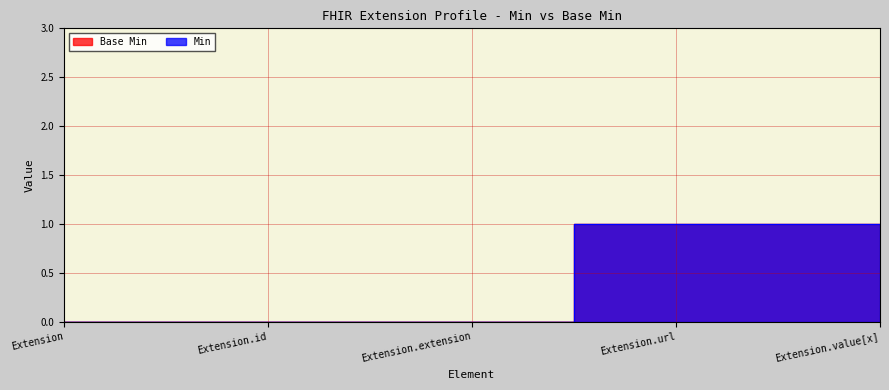

Reading left to right, list all the values displayed in this chart.

Base Min: Extension=0	Extension.id=0	Extension.extension=0	Extension.url=1	Extension.value[x]=1
Min: Extension=0	Extension.id=0	Extension.extension=0	Extension.url=1	Extension.value[x]=1